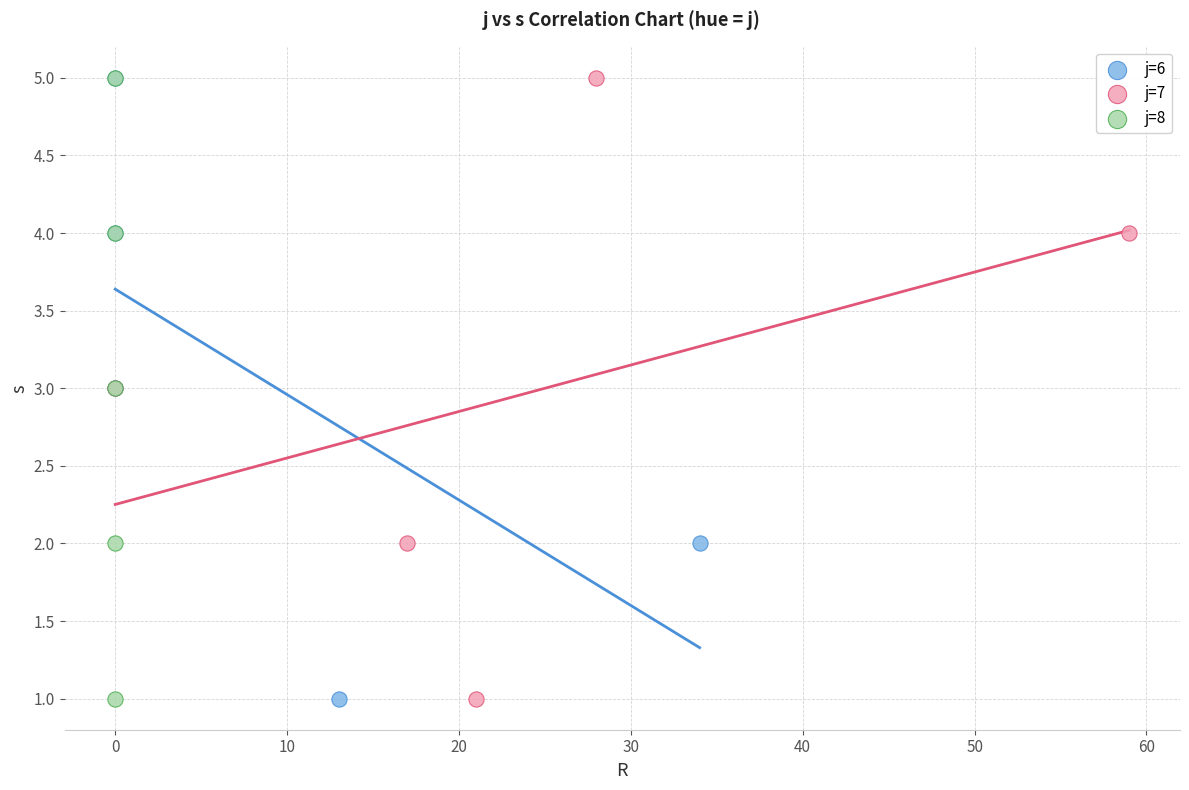

What are all the series names shown in the legend?

j=6, j=7, j=8